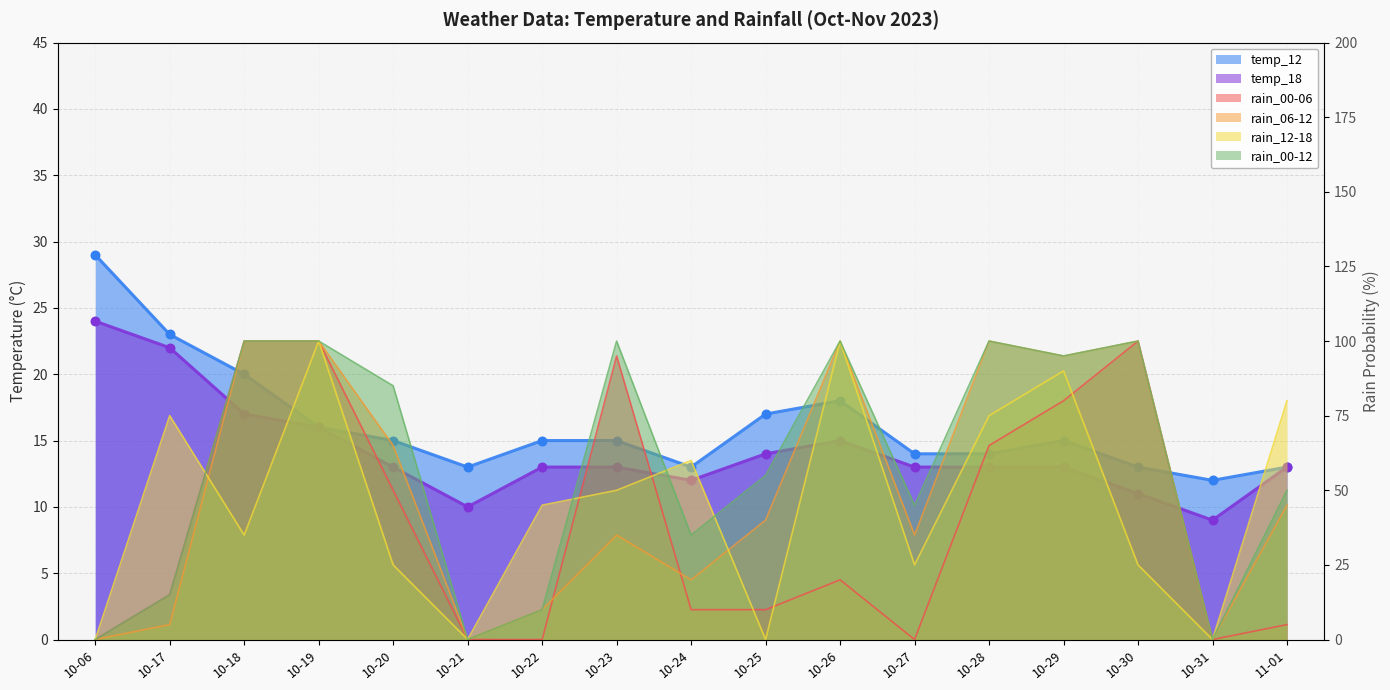

Which series contains the lowest Y value?

rain_00-06